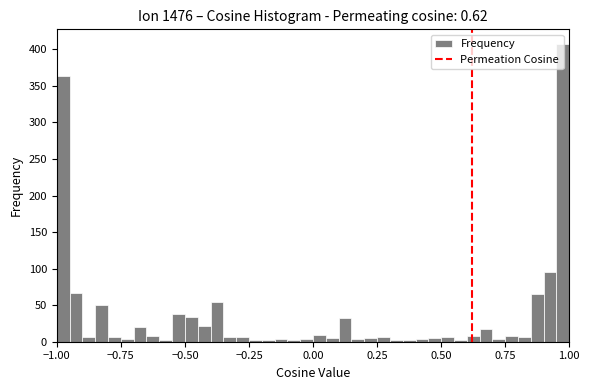

Read against the x-axis, roughly where is the centre of the tallest bar?

1.00